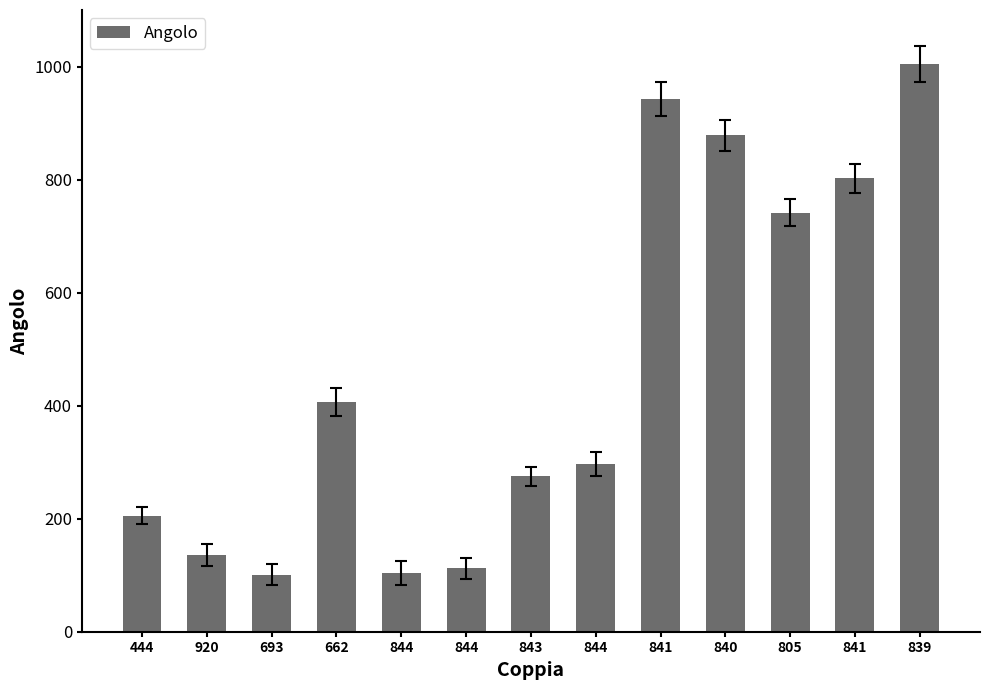

What is the sum of all values?

6005